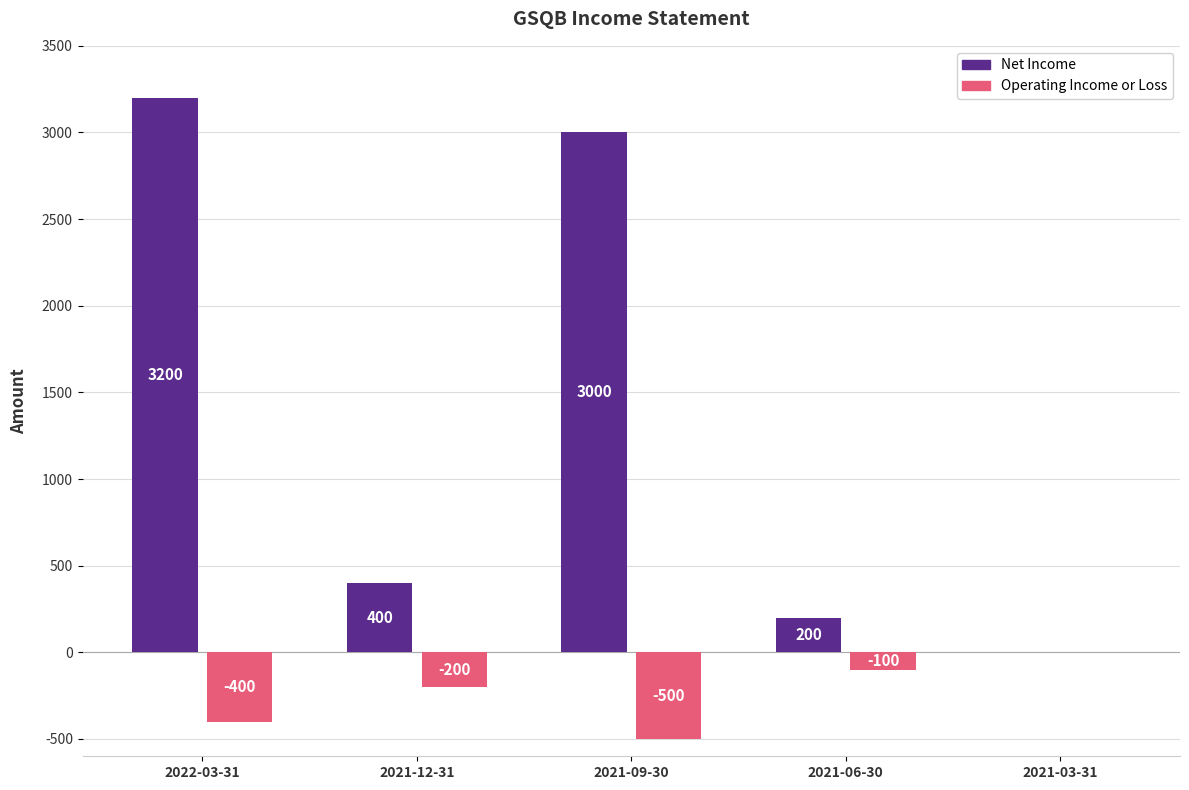

At which category does the chart reach its peak across all series?

2022-03-31